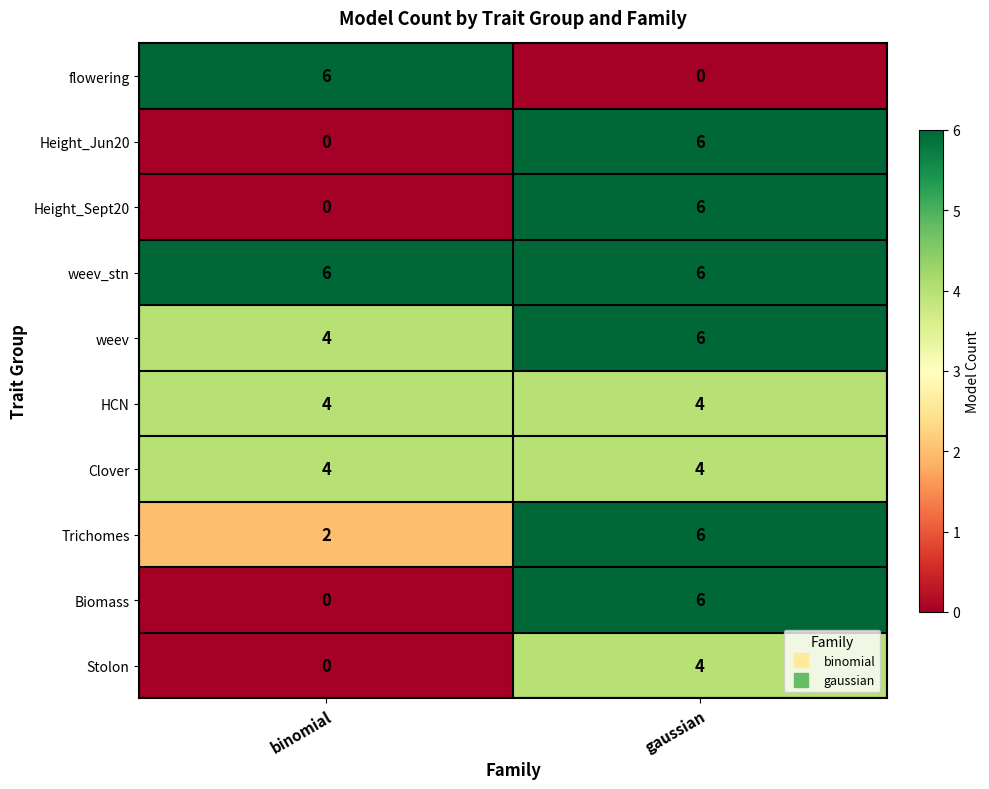

Reading left to right, what are all the values shown in this chart?

flowering: binomial=6	gaussian=0
Height_Jun20: binomial=0	gaussian=6
Height_Sept20: binomial=0	gaussian=6
weev_stn: binomial=6	gaussian=6
weev: binomial=4	gaussian=6
HCN: binomial=4	gaussian=4
Clover: binomial=4	gaussian=4
Trichomes: binomial=2	gaussian=6
Biomass: binomial=0	gaussian=6
Stolon: binomial=0	gaussian=4